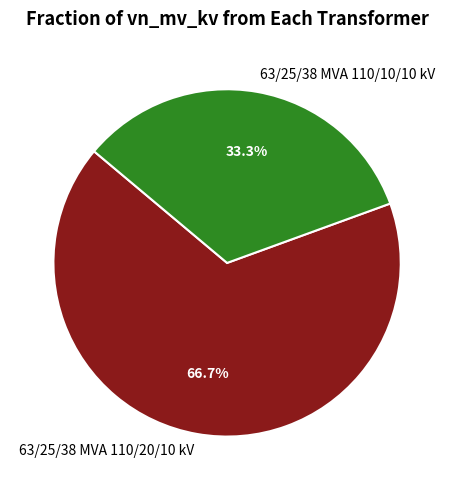

The 63/25/38 MVA 110/20/10 kV slice represents 61% of the pie. True or false?

False